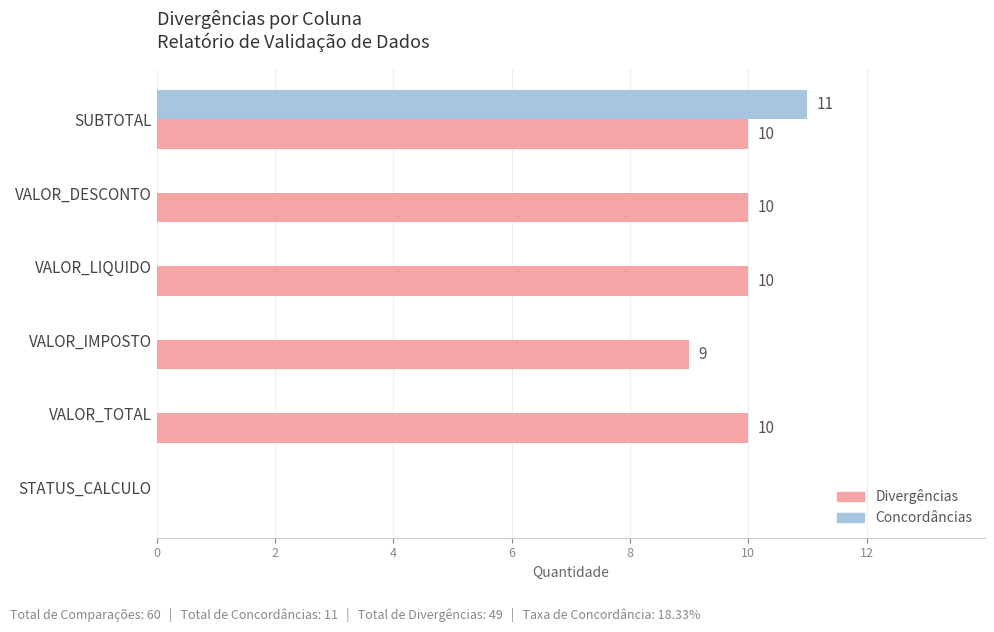

Which series has the largest total across all categories?

Divergências